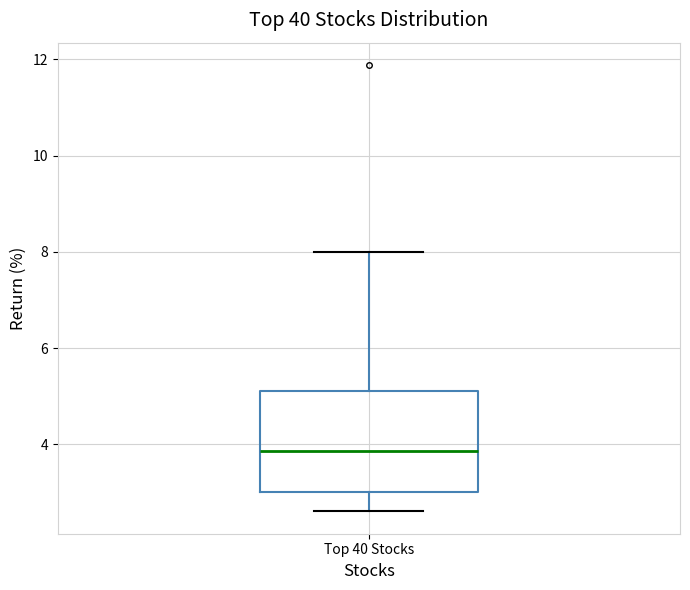

Transcribe this box plot: give where the median line is, the range the box spans, and where the two whiskers end, as read against the y-axis. The values are not printed on the chart, so give them approximately, as read against the axis.

median 3.8, box 3.0 to 5.2, whiskers 2.6 to 8.0